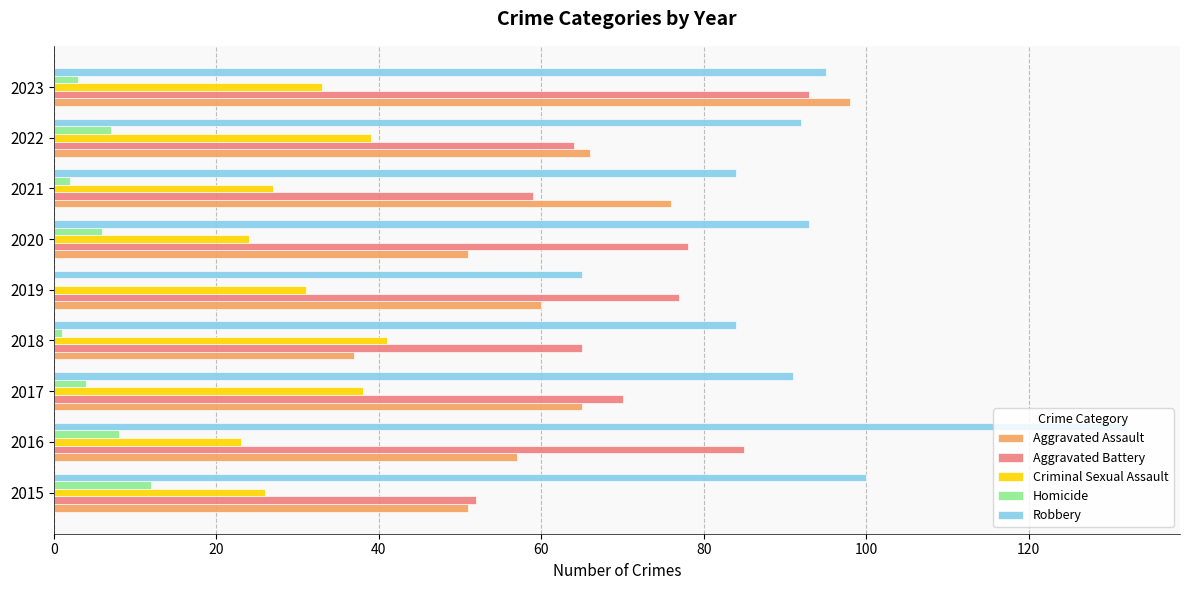

What value does the Homicide series have at 2017?

4